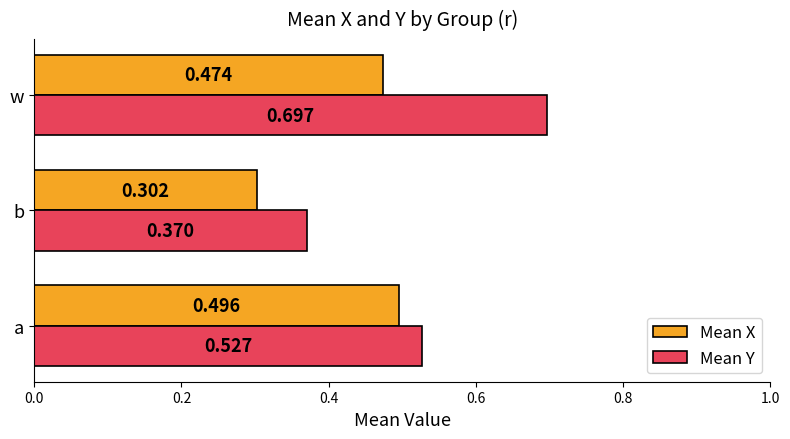

Which category has the lowest value across all series?

b